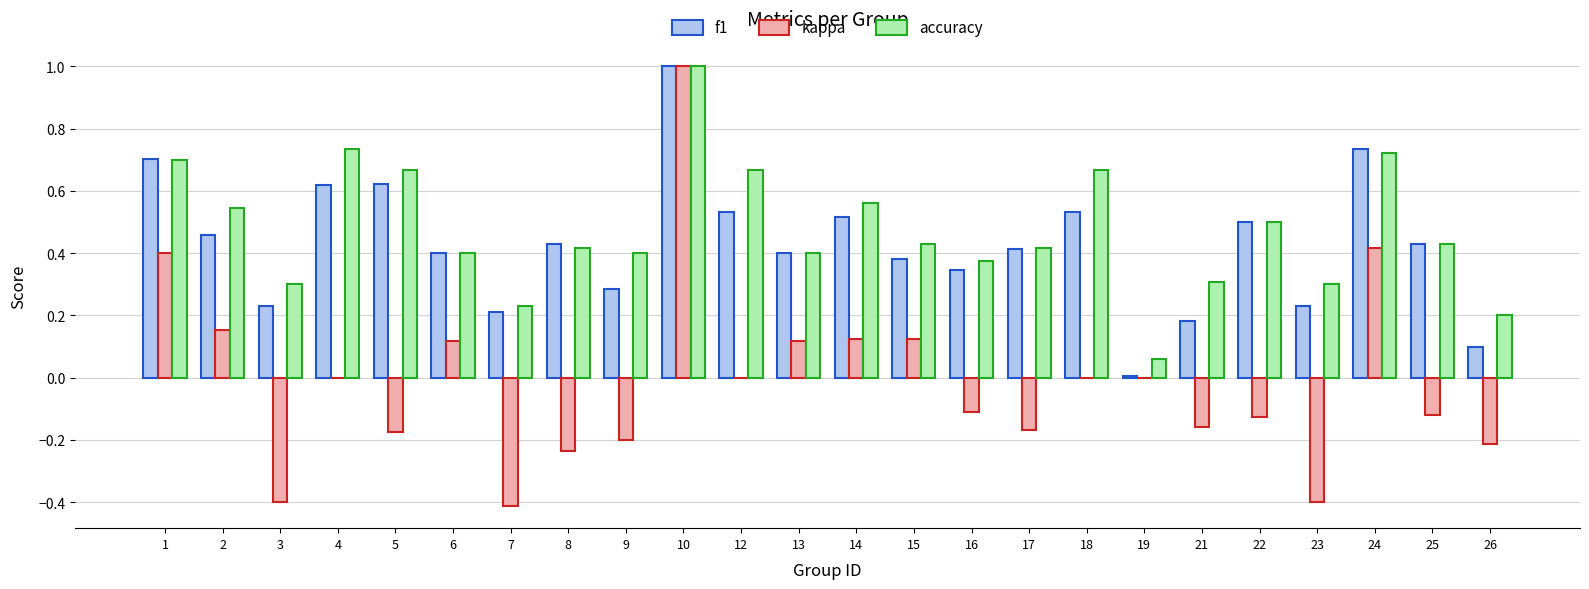

Which series has the widest spread of values?

kappa